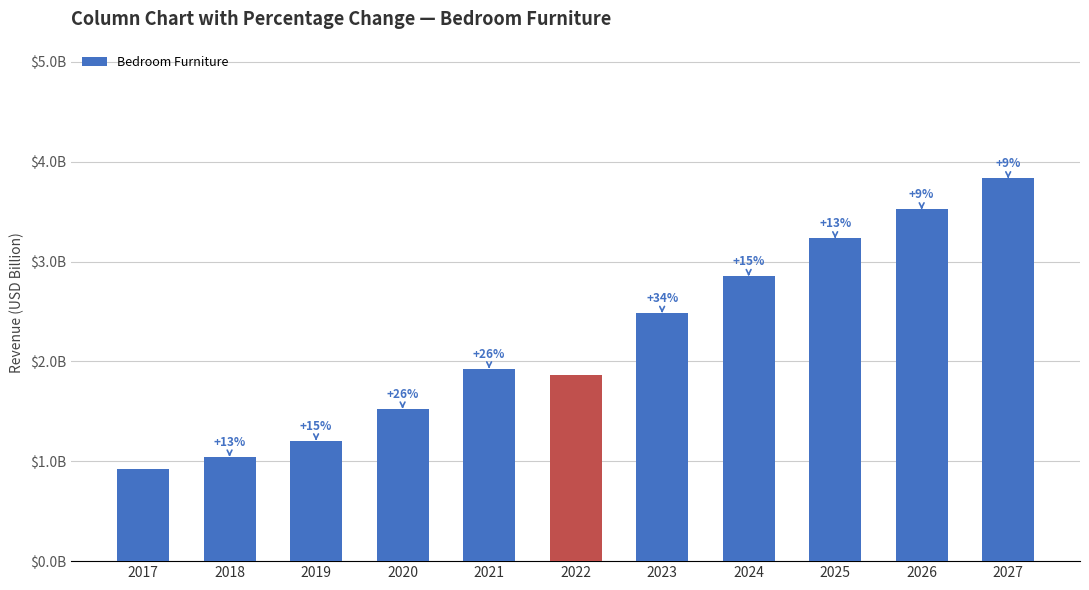

What is the value of the 4th bar from the left?

1.5